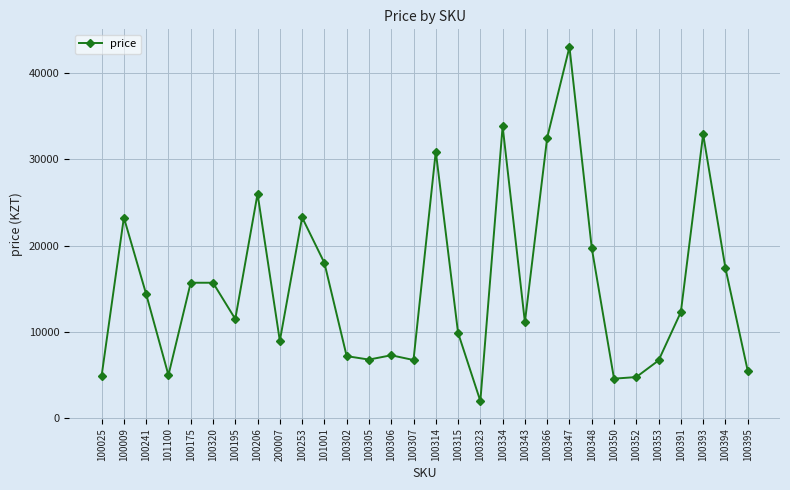

What is the difference between the values at 100366 and 100343?

21364